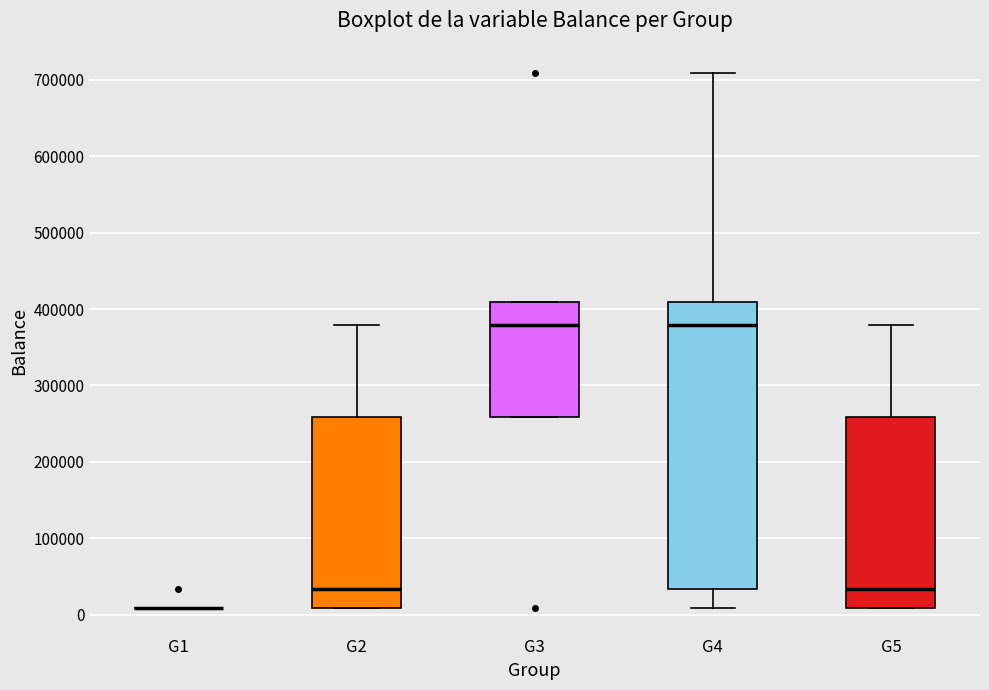

Reading left to right, transcribe this box plot: for each box, give where its median line is, the range the box spans, and where its two whiskers end, as read against the y-axis. The values are not printed on the chart, so give them approximately, as read against the axis.

G1: box collapsed to a line at 10000, whiskers 10000 to 10000
G2: median 30000, box 10000 to 260000, whiskers 10000 to 380000
G3: median 380000, box 260000 to 410000, whiskers 260000 to 410000
G4: median 380000, box 30000 to 410000, whiskers 10000 to 710000
G5: median 30000, box 10000 to 260000, whiskers 10000 to 380000